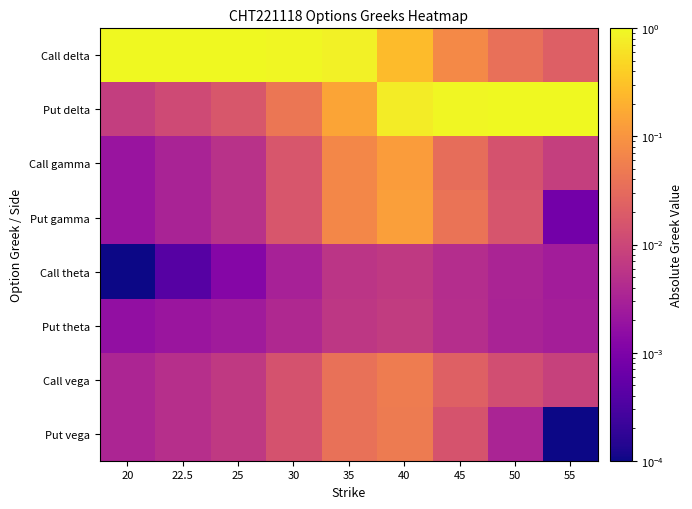

At how many categories does at least one series exceed 0?

9